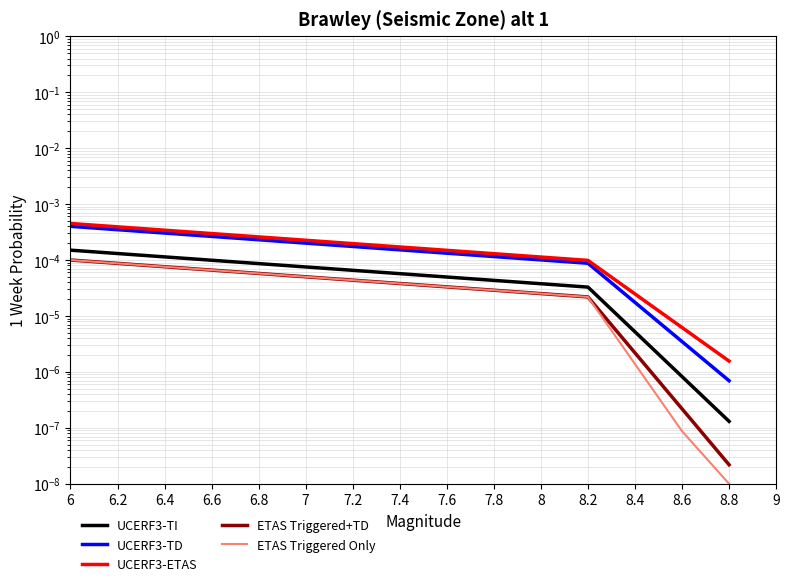

Which series has the widest spread of values?

UCERF3-ETAS